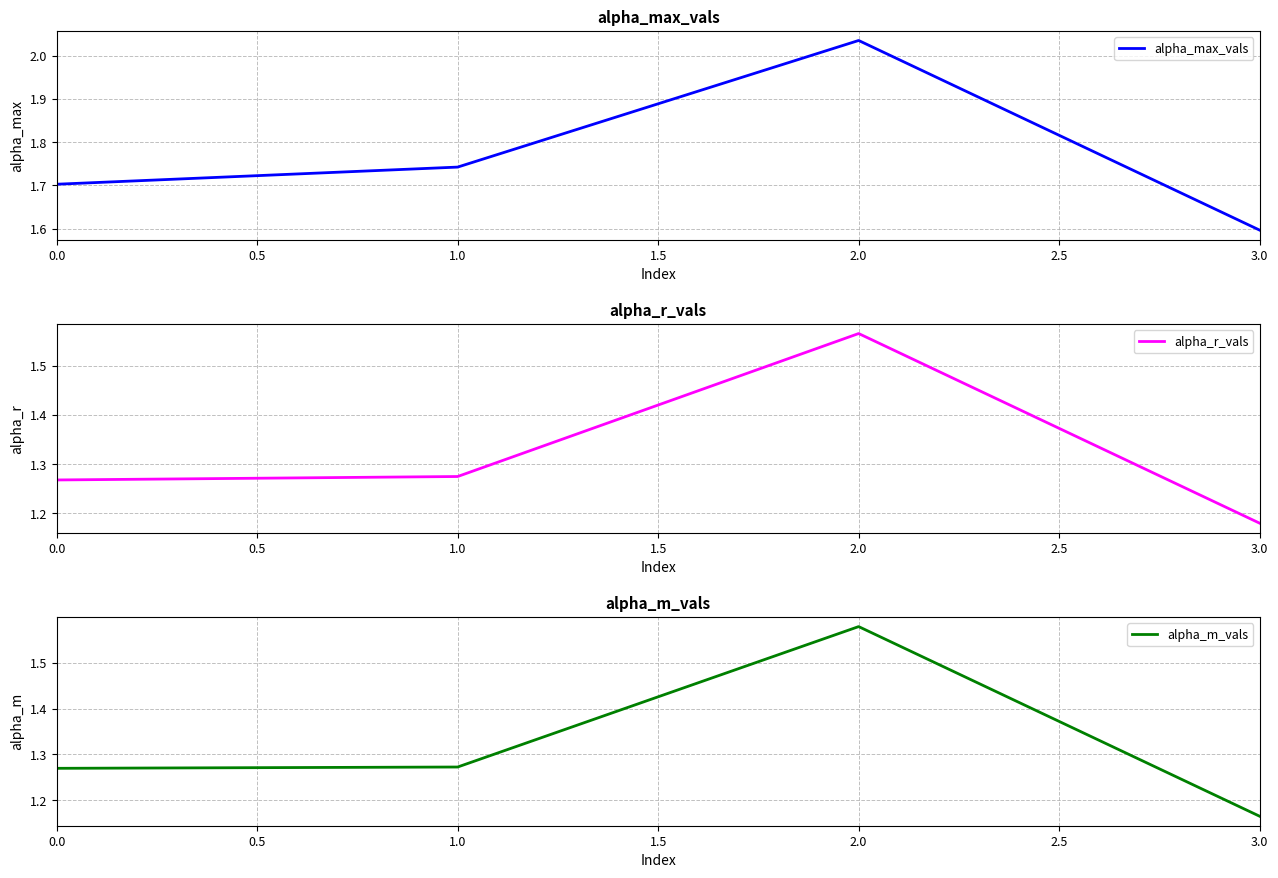

Is it true that alpha_r_vals equals 0.8 at 3.0?

False